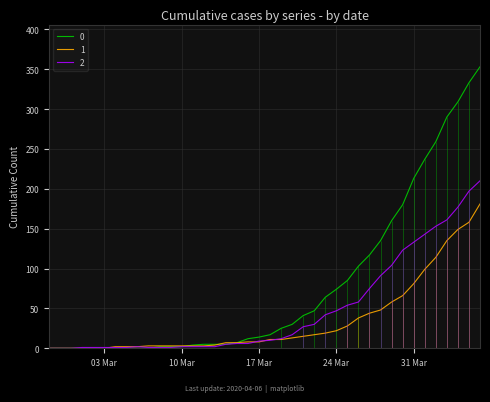

How many values in the 0 series are below 17?

20